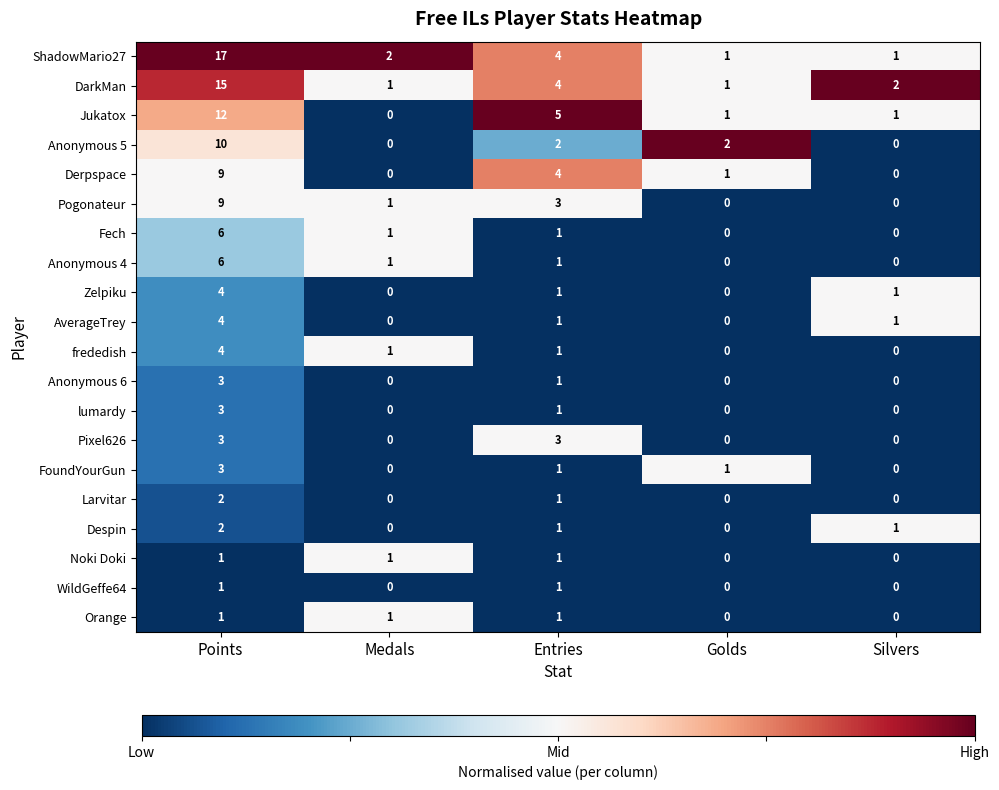

The value of Zelpiku at Silvers is 0. True or false?

False